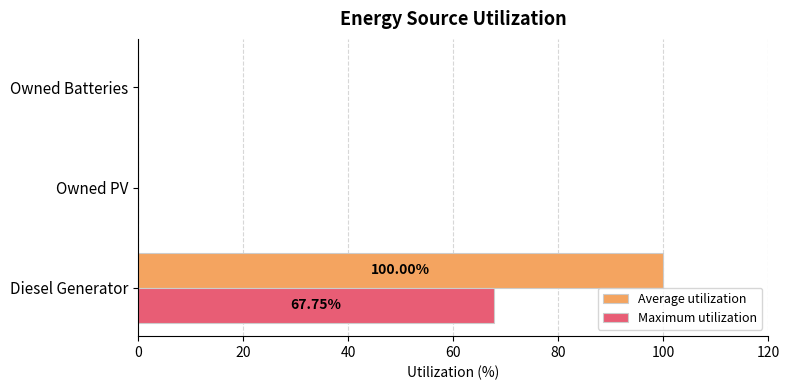

How many categories are shown in the chart?

3